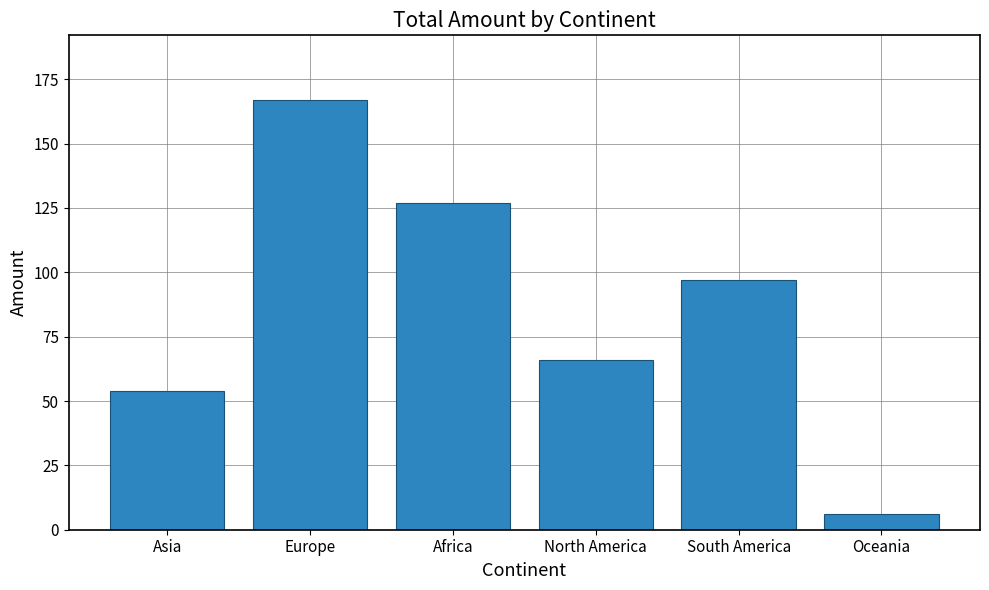

Where is the data nearest to the value 86?

South America